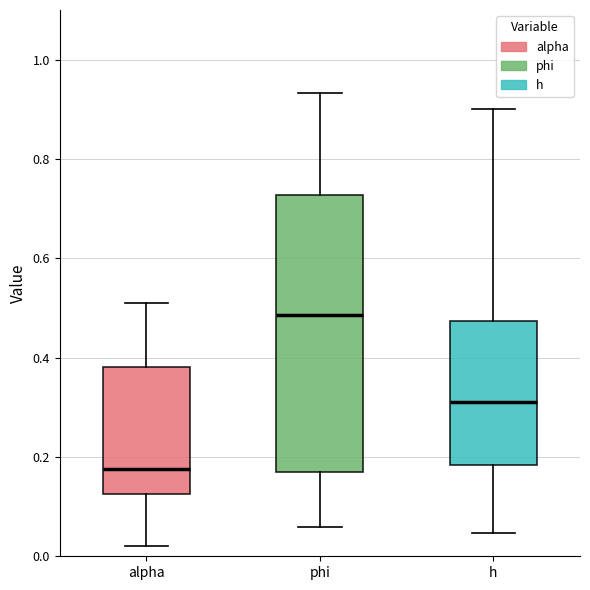

Which box is the tallest, from its lower edge to its upper edge?

phi